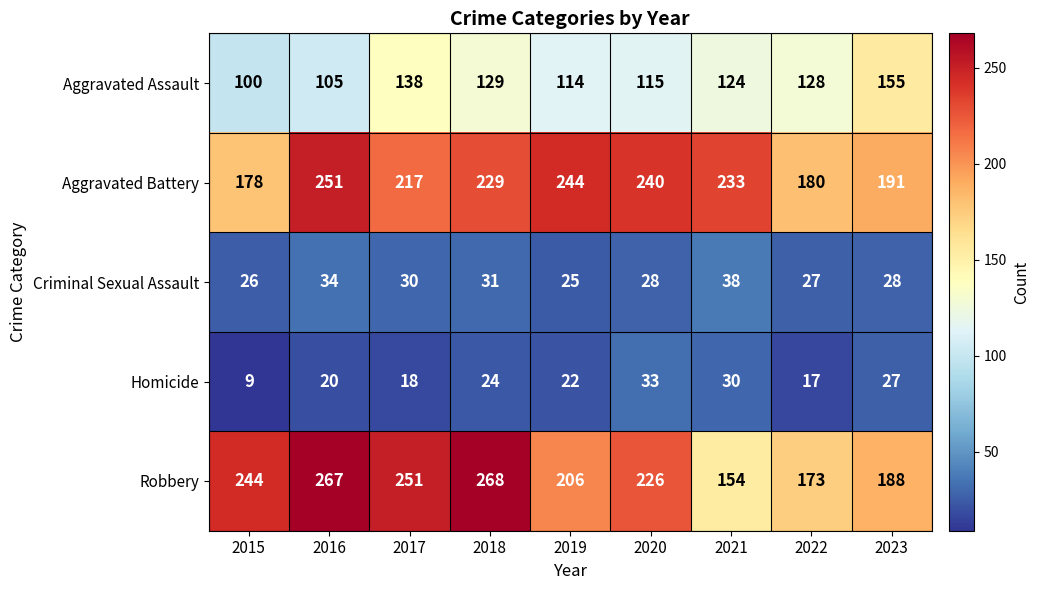

What is the difference between the maximum and minimum values in the Criminal Sexual Assault series?

13